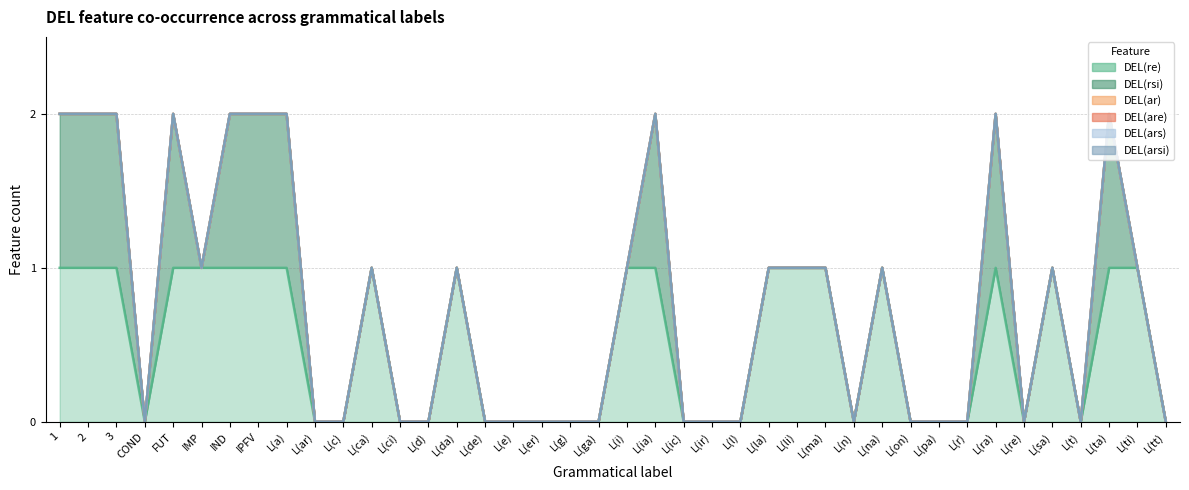

Count the DEL(re) values in the range 0 to 1.

40